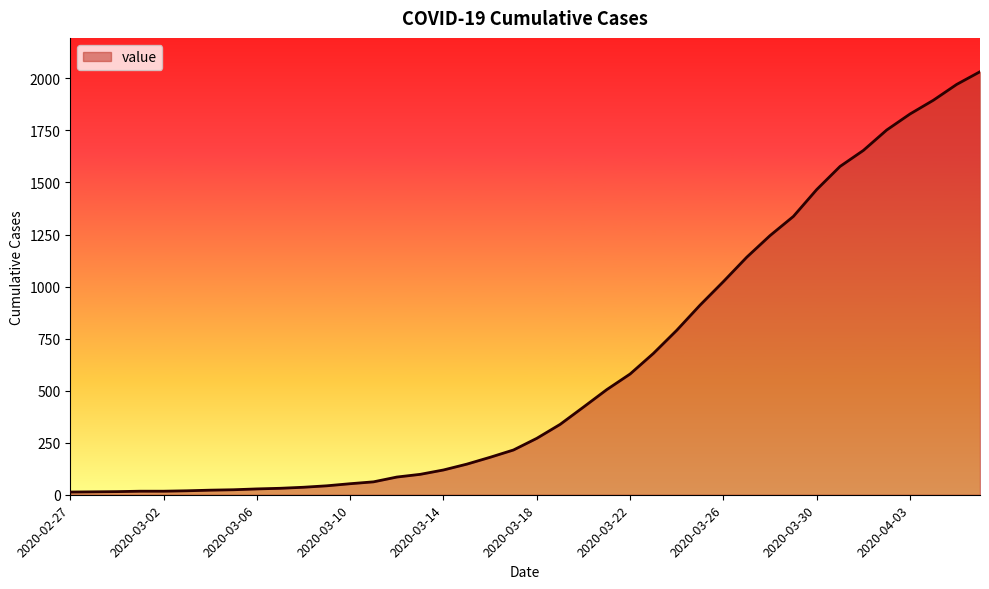

What is the greatest value displayed?

2032